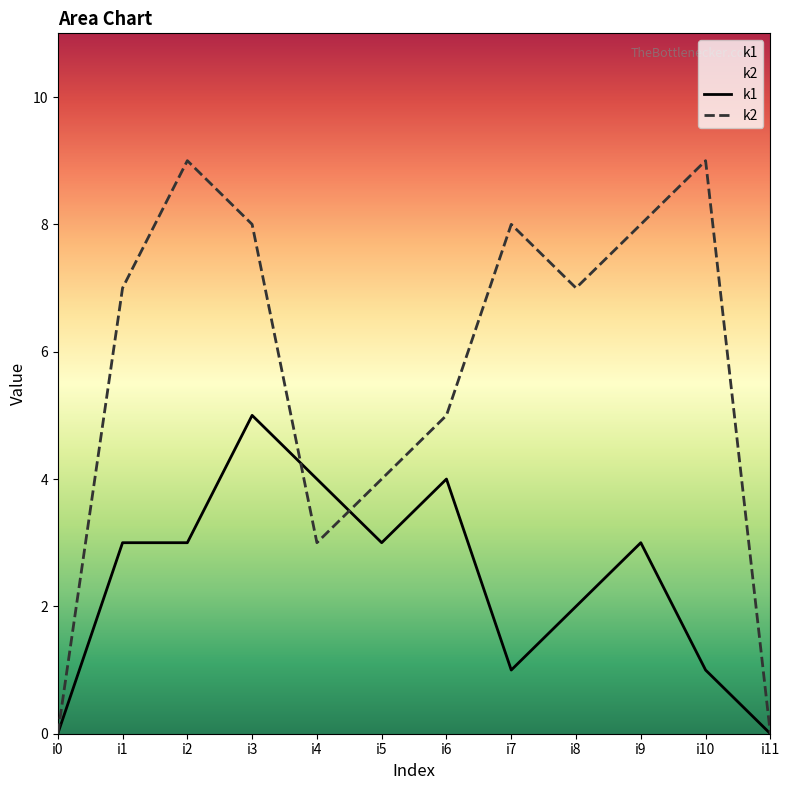

The value of k1 at i4 is 4. True or false?

True